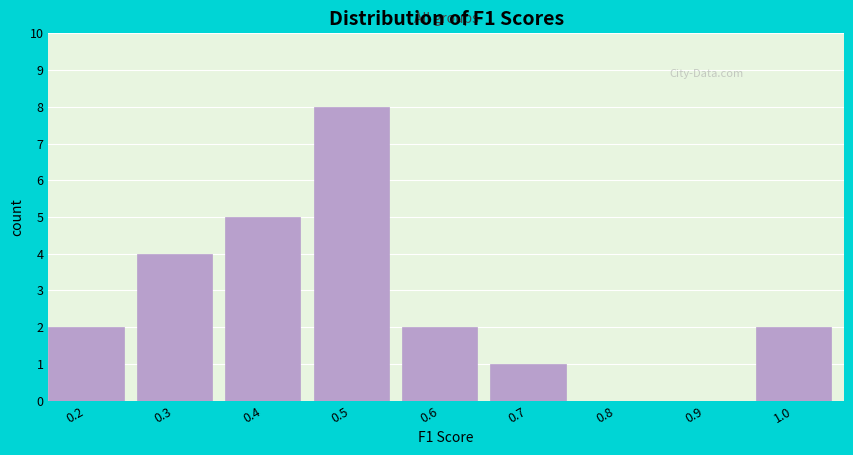

Reading right to left, list all the values displayed in this chart.

1.0=2	0.9=0	0.8=0	0.7=1	0.6=2	0.5=8	0.4=5	0.3=4	0.2=2